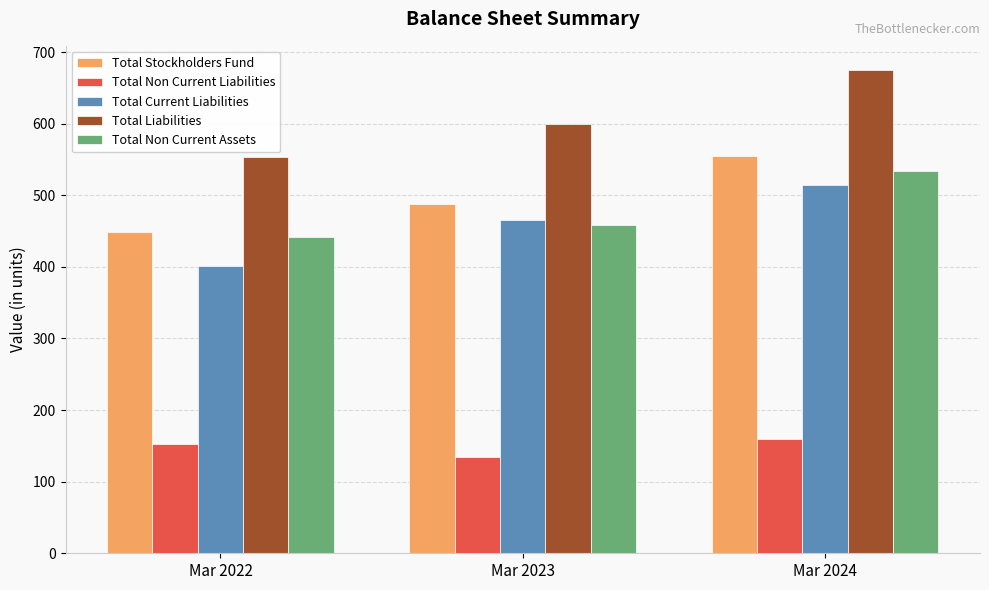

Reading left to right, what are all the values shown in this chart?

Total Stockholders Fund: Mar 2022=449.1	Mar 2023=487.9	Mar 2024=555.2
Total Non Current Liabilities: Mar 2022=152.2	Mar 2023=134.2	Mar 2024=160.2
Total Current Liabilities: Mar 2022=401.1	Mar 2023=465.5	Mar 2024=514.8
Total Liabilities: Mar 2022=553.3	Mar 2023=599.7	Mar 2024=675.0
Total Non Current Assets: Mar 2022=442.0	Mar 2023=459.1	Mar 2024=533.4